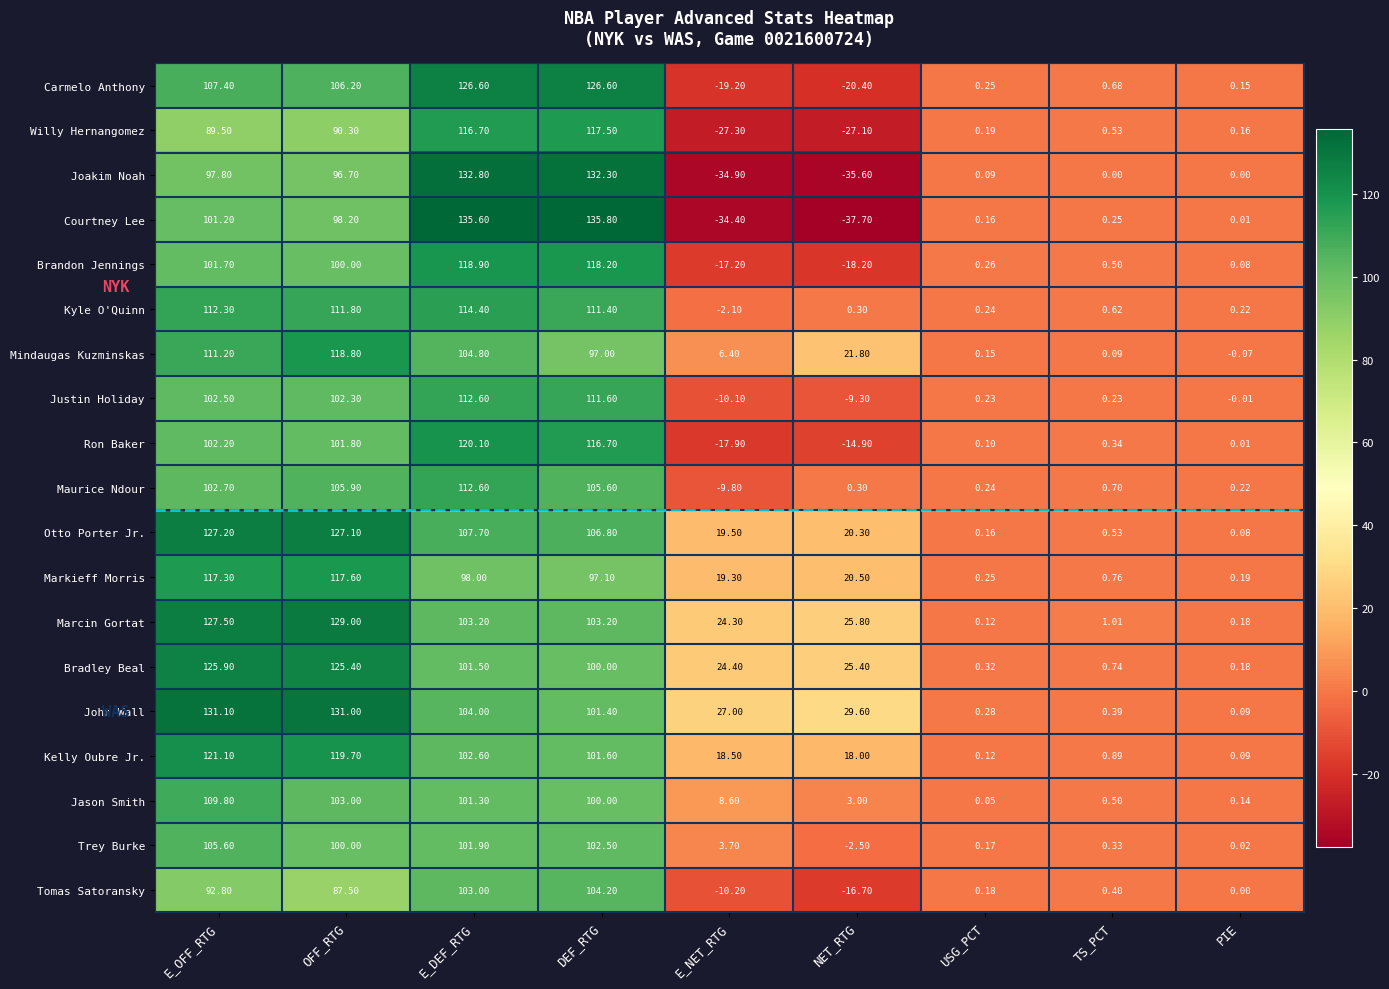

At which label does Jason Smith reach its peak?

E_OFF_RTG